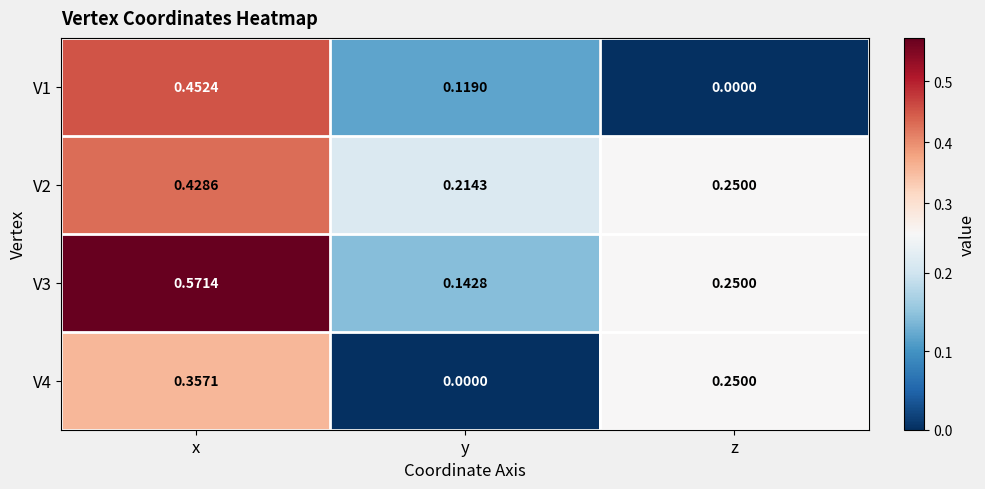

Where is V4 nearest to the value 0?

y